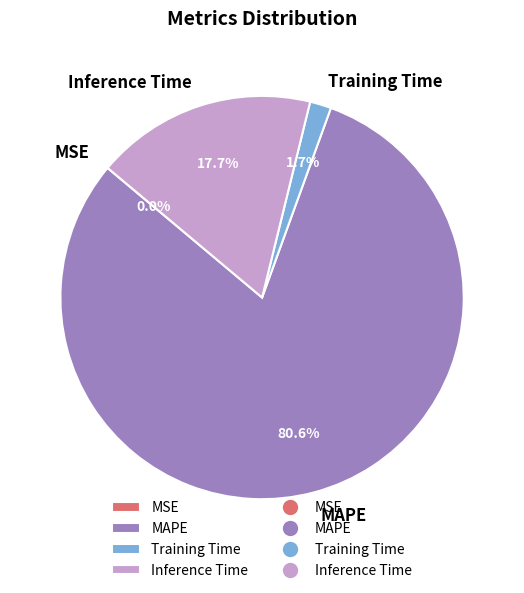

Does Inference Time account for over 50% of the chart?

No